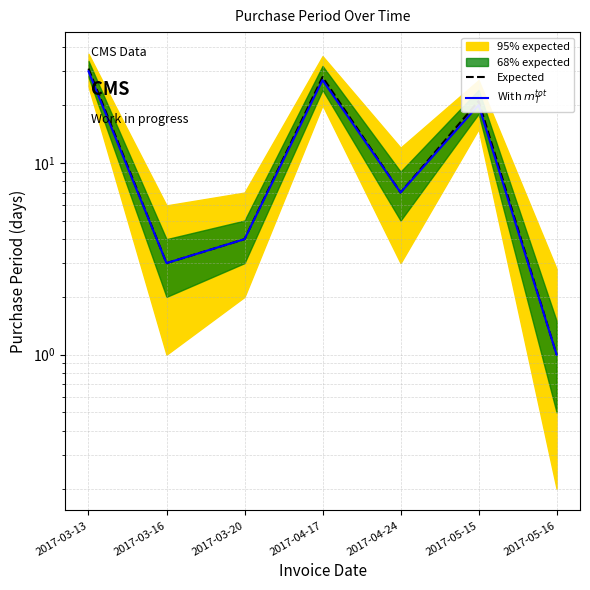

Does the chart have visible grid lines?

Yes